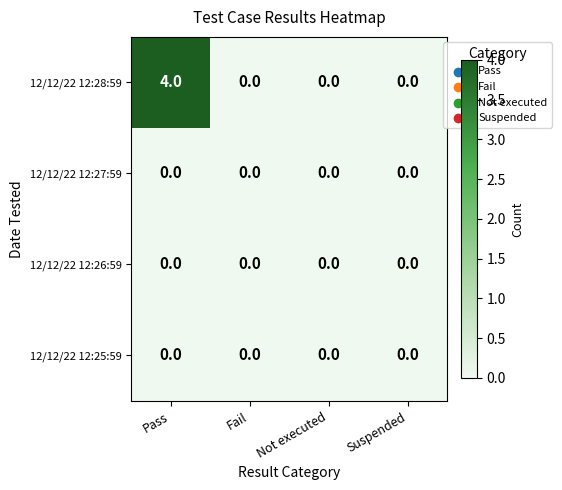

Which series has the largest range (max minus min)?

12/12/22 12:28:59